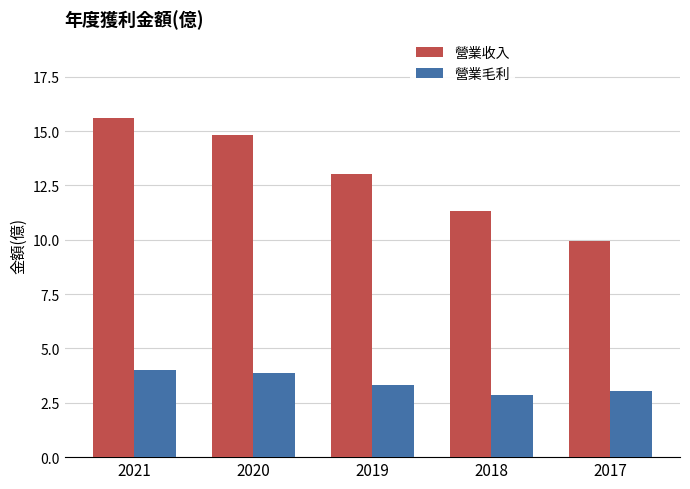

Reading right to left, extract all data points from this chart.

營業收入: 9.9	11.3	13.0	14.8	15.6
營業毛利: 3.1	2.9	3.3	3.9	4.0